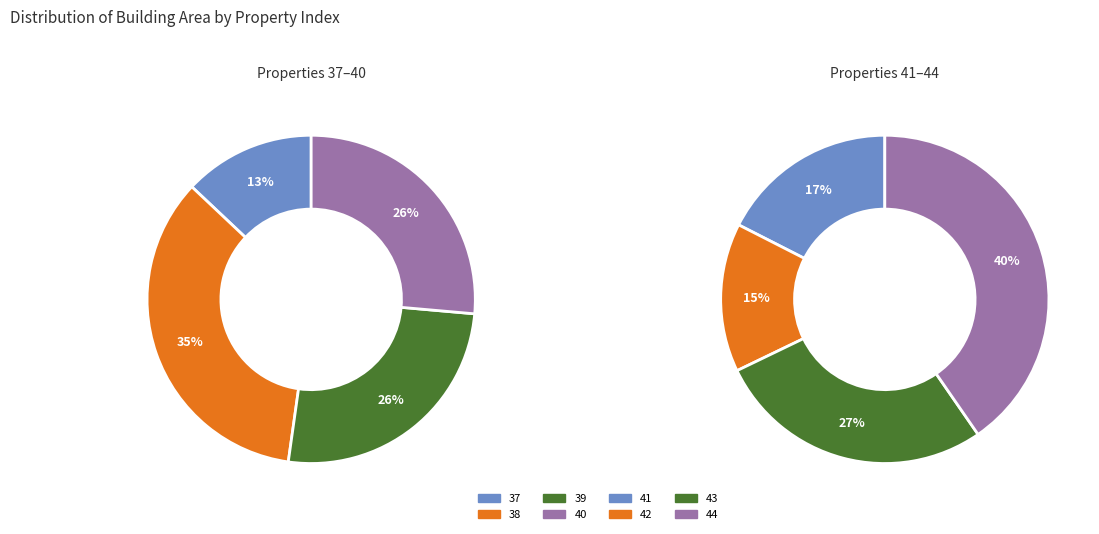

What is the ratio of the value at 37 to the value at 41?

0.4